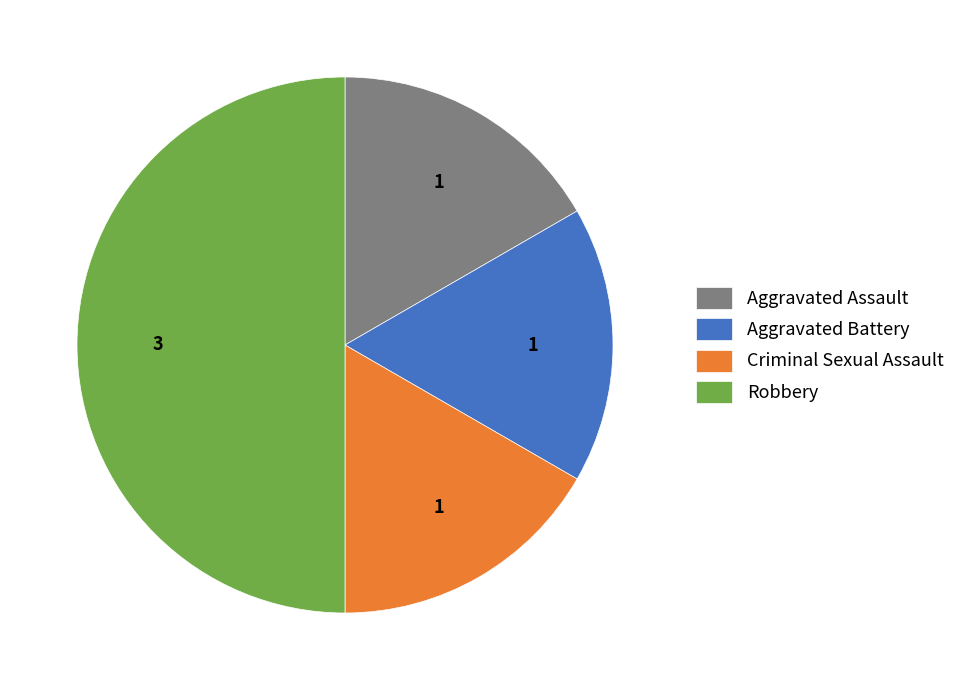

The Criminal Sexual Assault slice represents 29% of the pie. True or false?

False